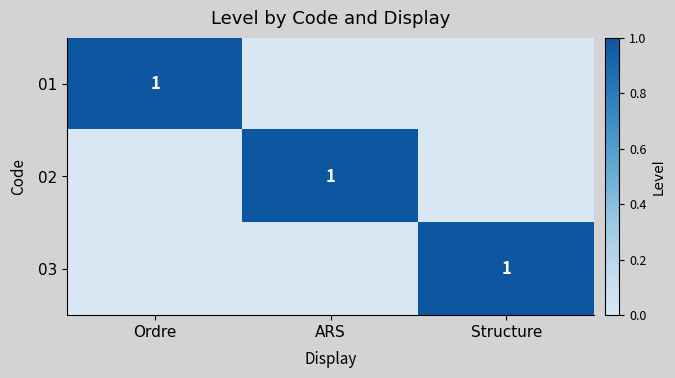

Which category has the highest value across all series?

Ordre